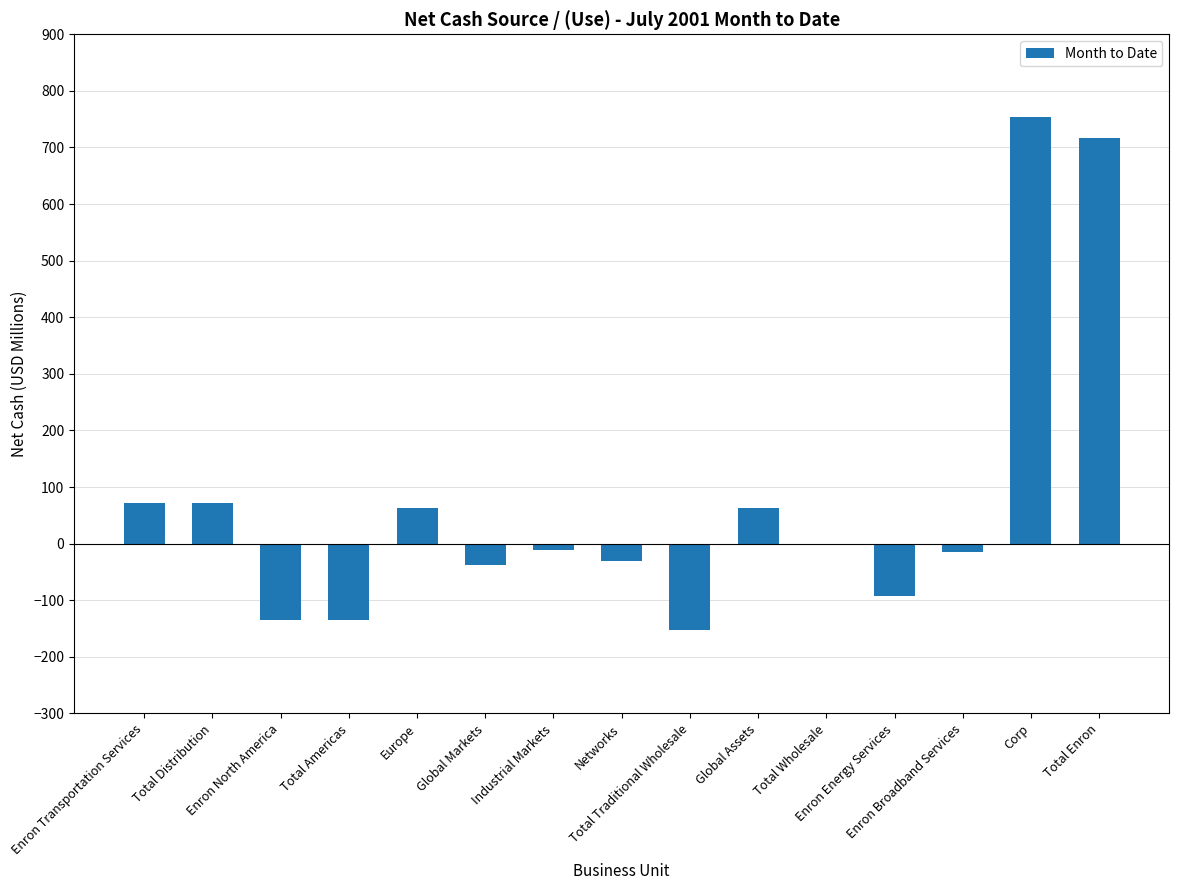

What is the sum of the values at Industrial Markets and Total Distribution?

60.9